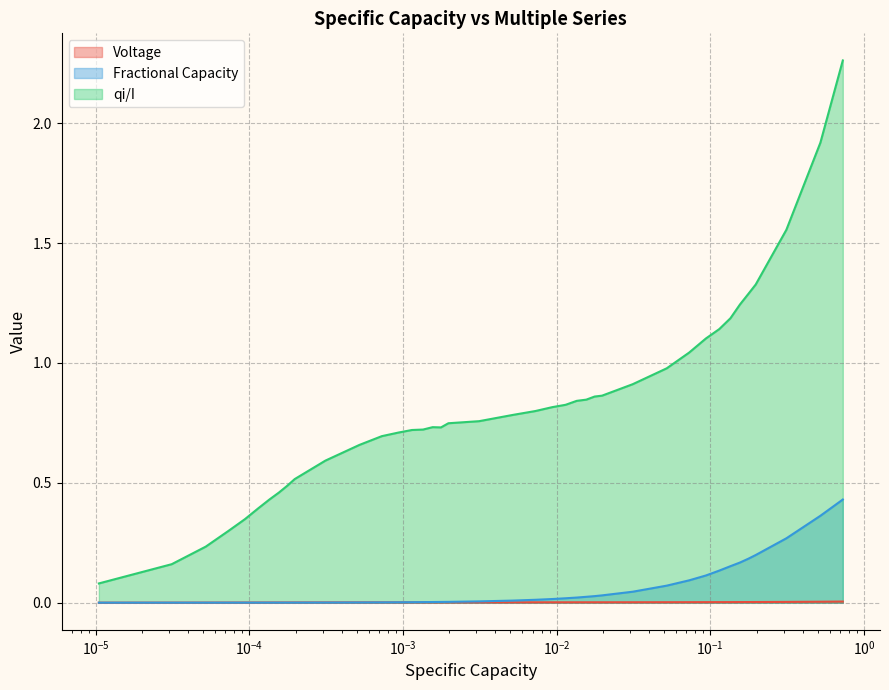

True or false: qi/I and Voltage intersect in this chart.

False